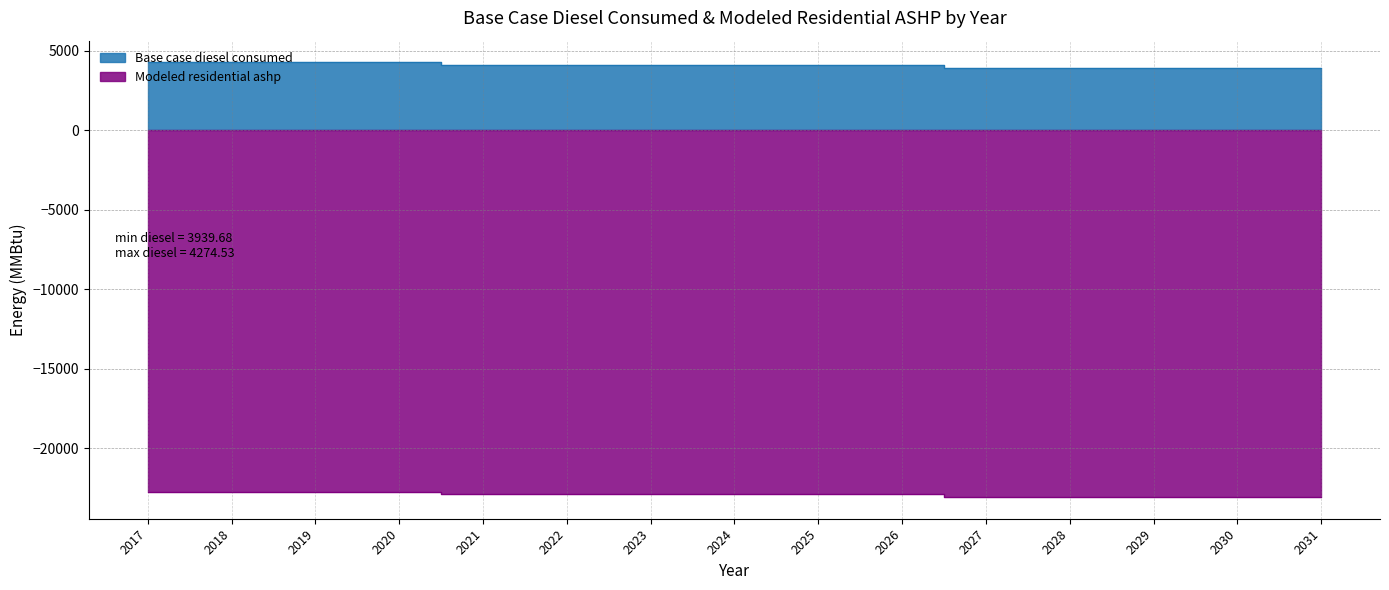

True or false: Modeled residential ashp and Base case diesel consumed intersect in this chart.

False